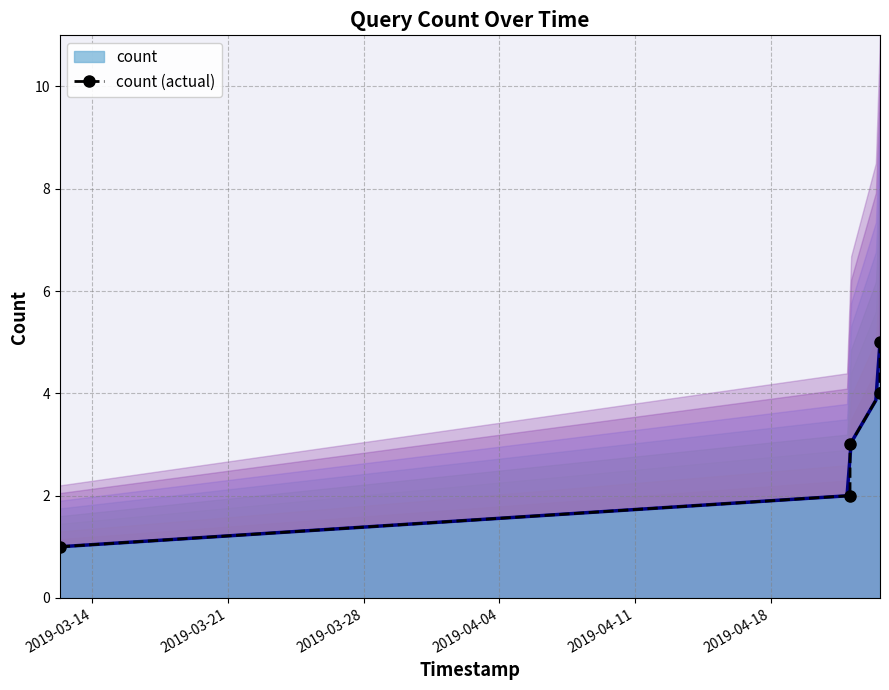

What is the difference between the maximum and minimum values?

4